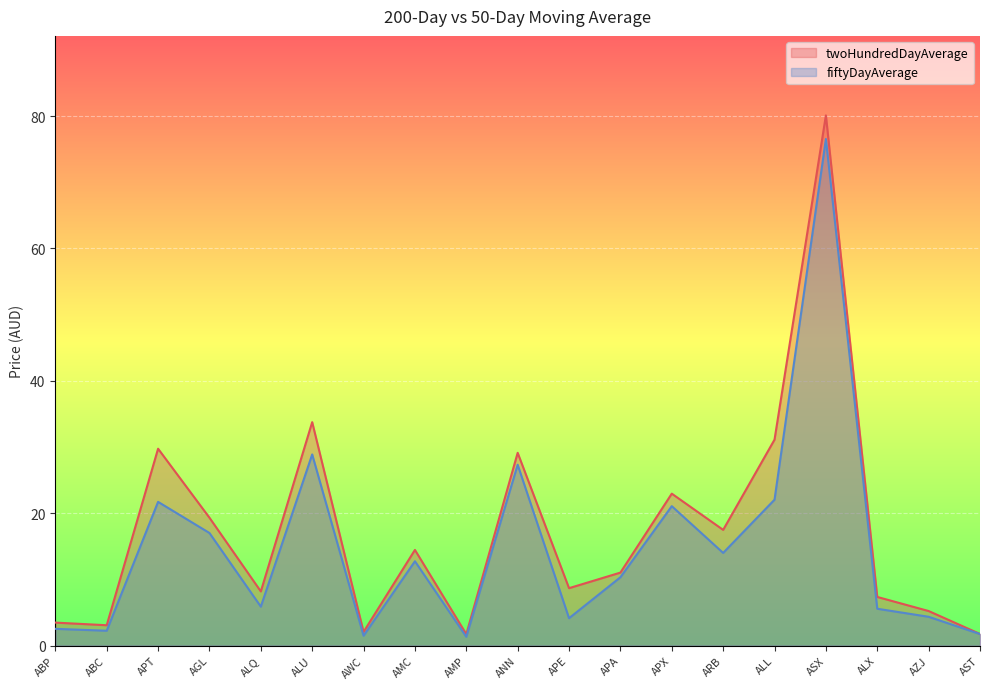

At which label does twoHundredDayAverage reach its minimum?

AMP